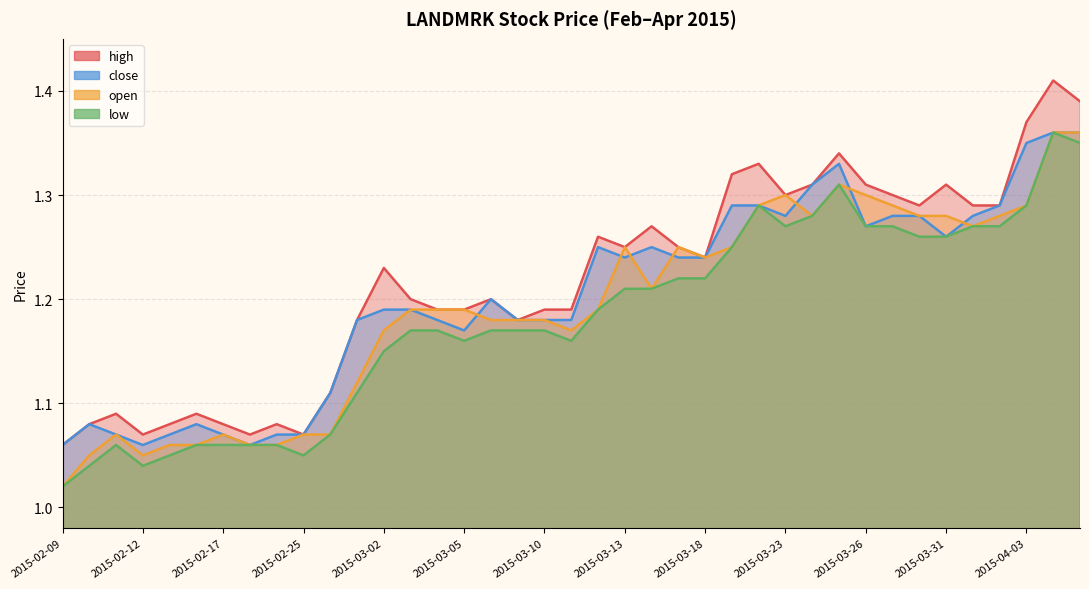

True or false: low and open cross at least once.

False